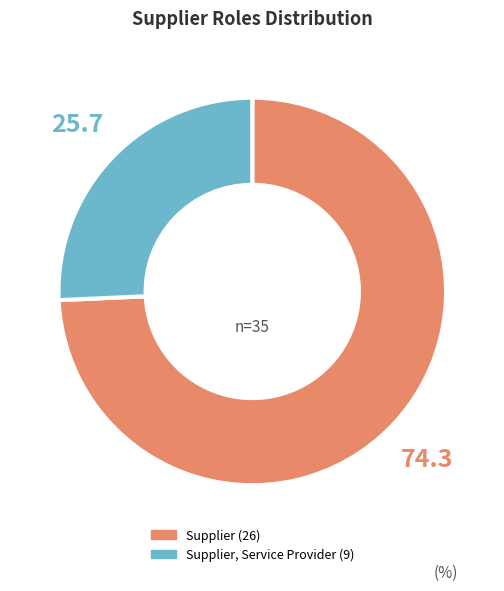

Is there any slice that represents more than half of the pie?

Yes